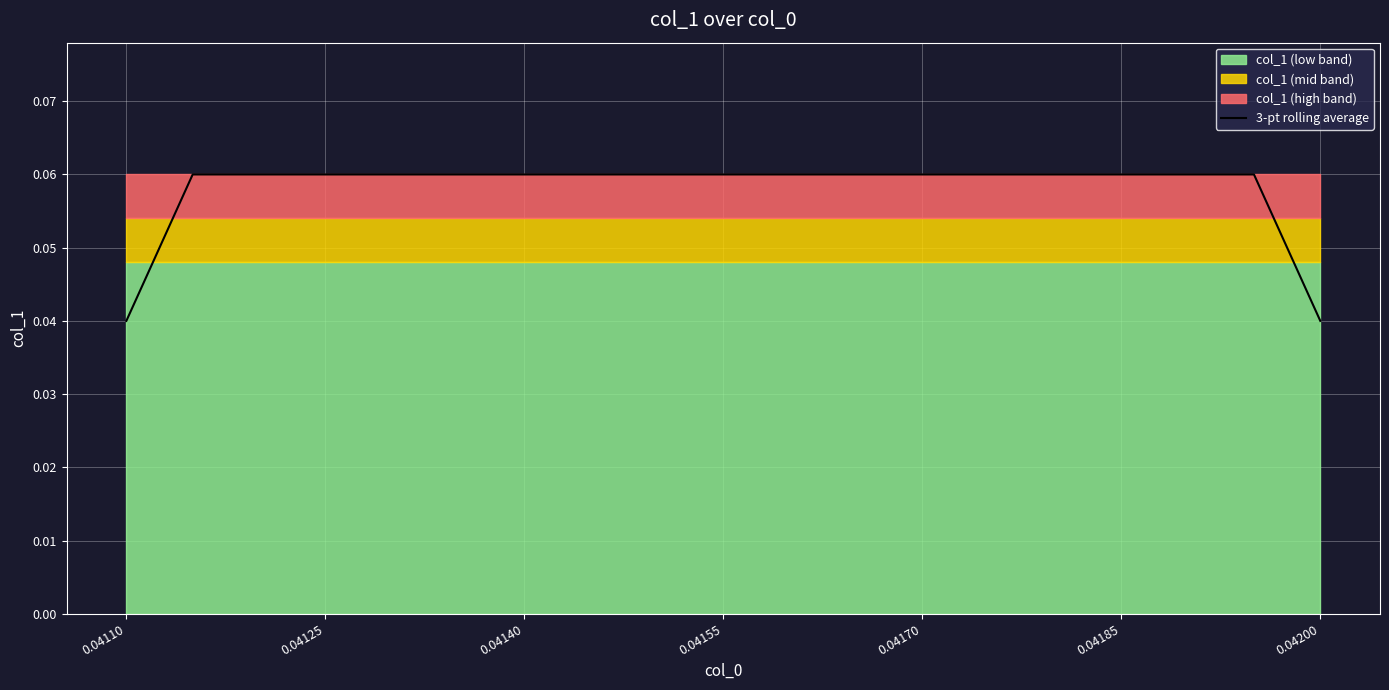

What is the average value?

0.1